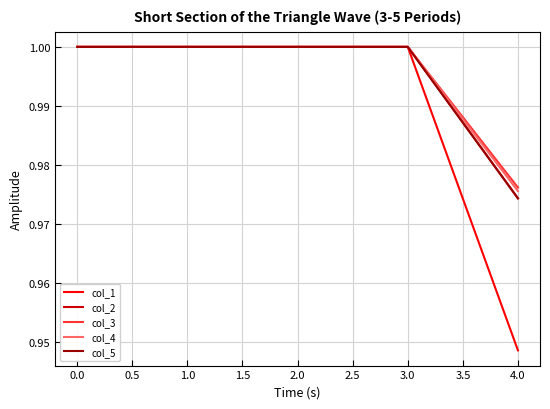

Does the chart display data point markers on the line(s)?

No